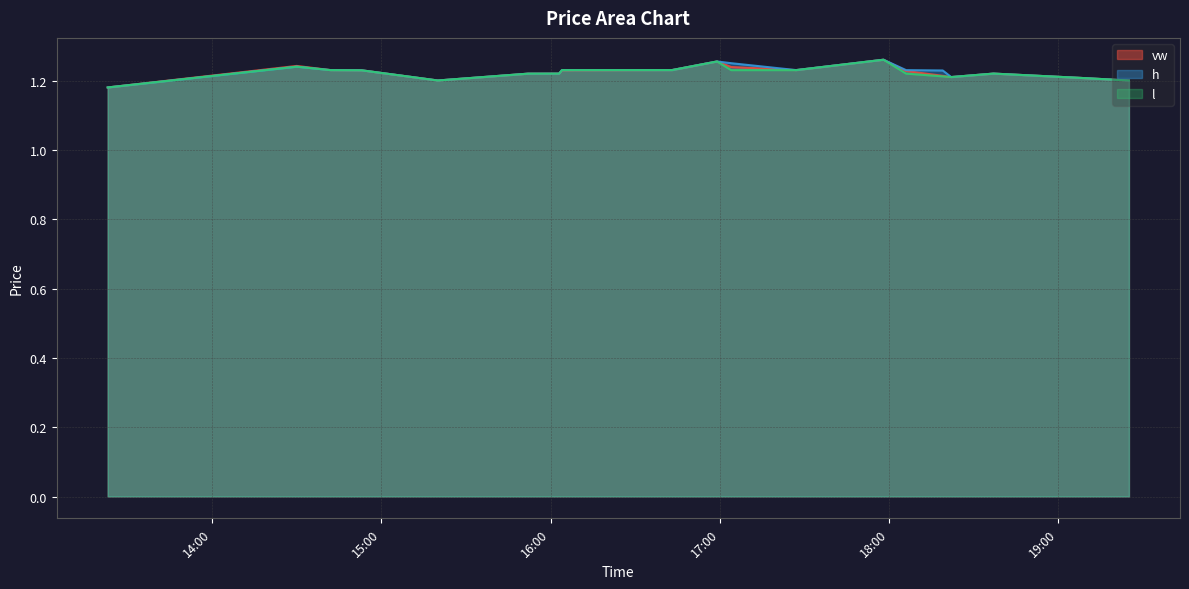

What is the difference between the second highest and second lowest values in the l series?

0.1